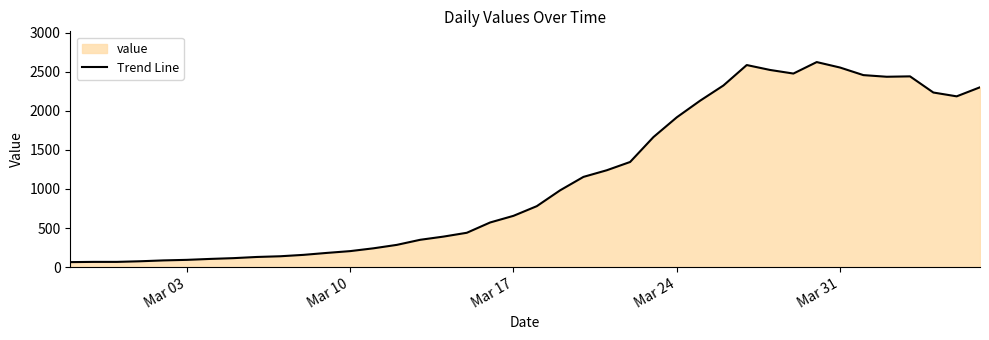

What is the minimum value shown in the chart?

63